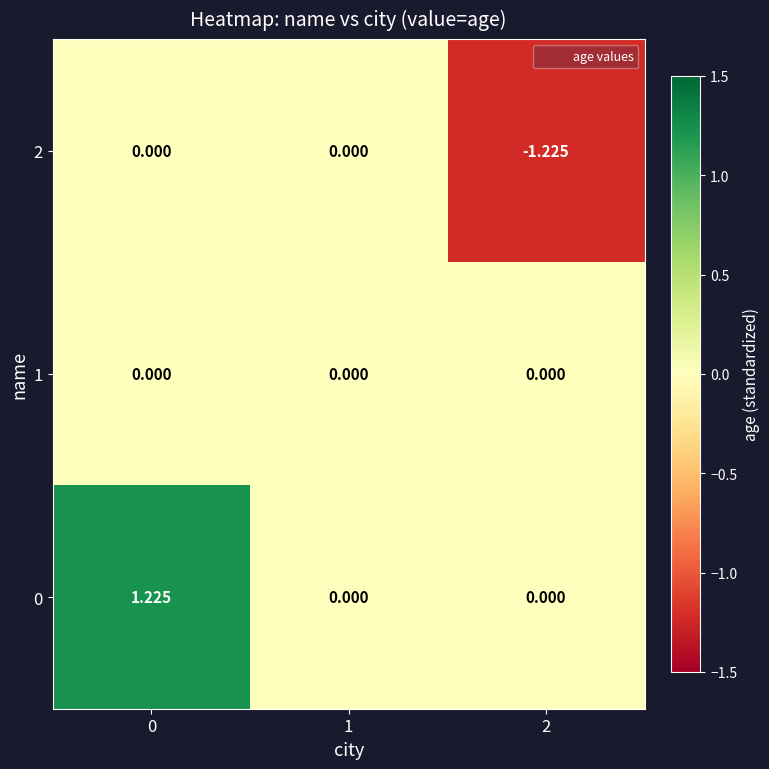

How many series are shown in this chart?

3